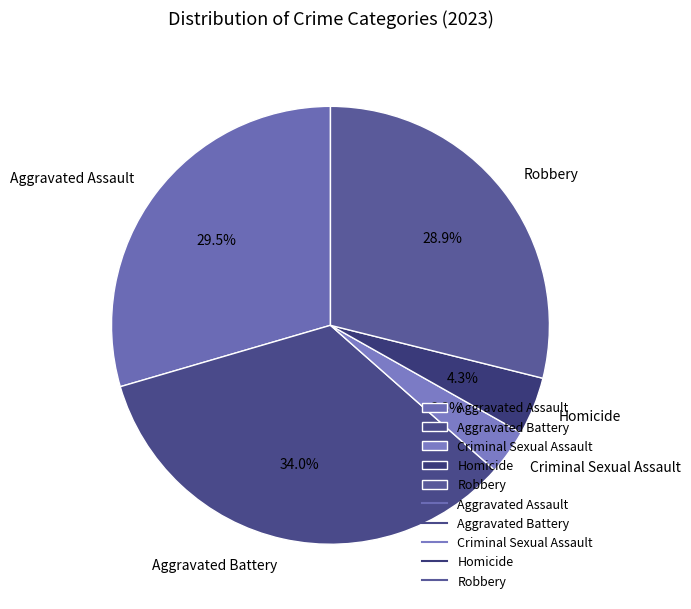

Does any single category account for the majority?

No